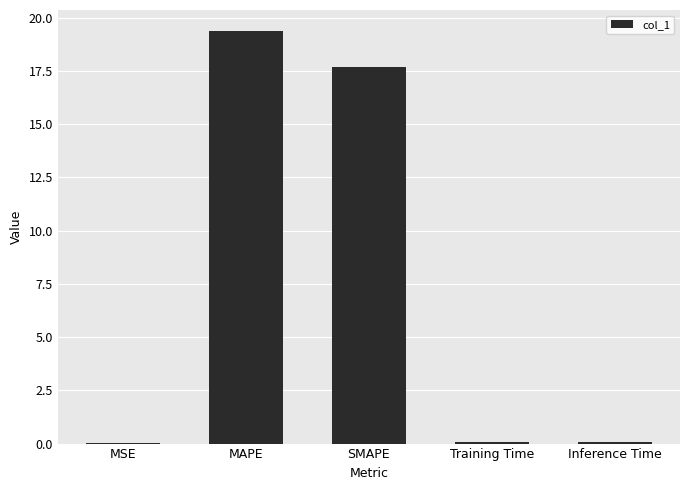

True or false: the data shows 0.0 at MSE.

True